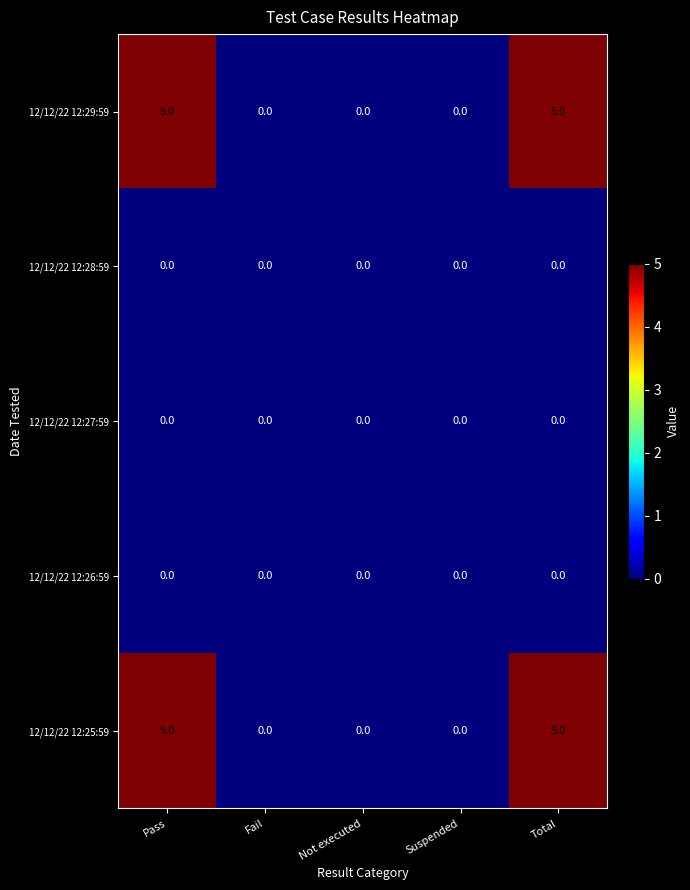

What is the total value across all series at Total?

10